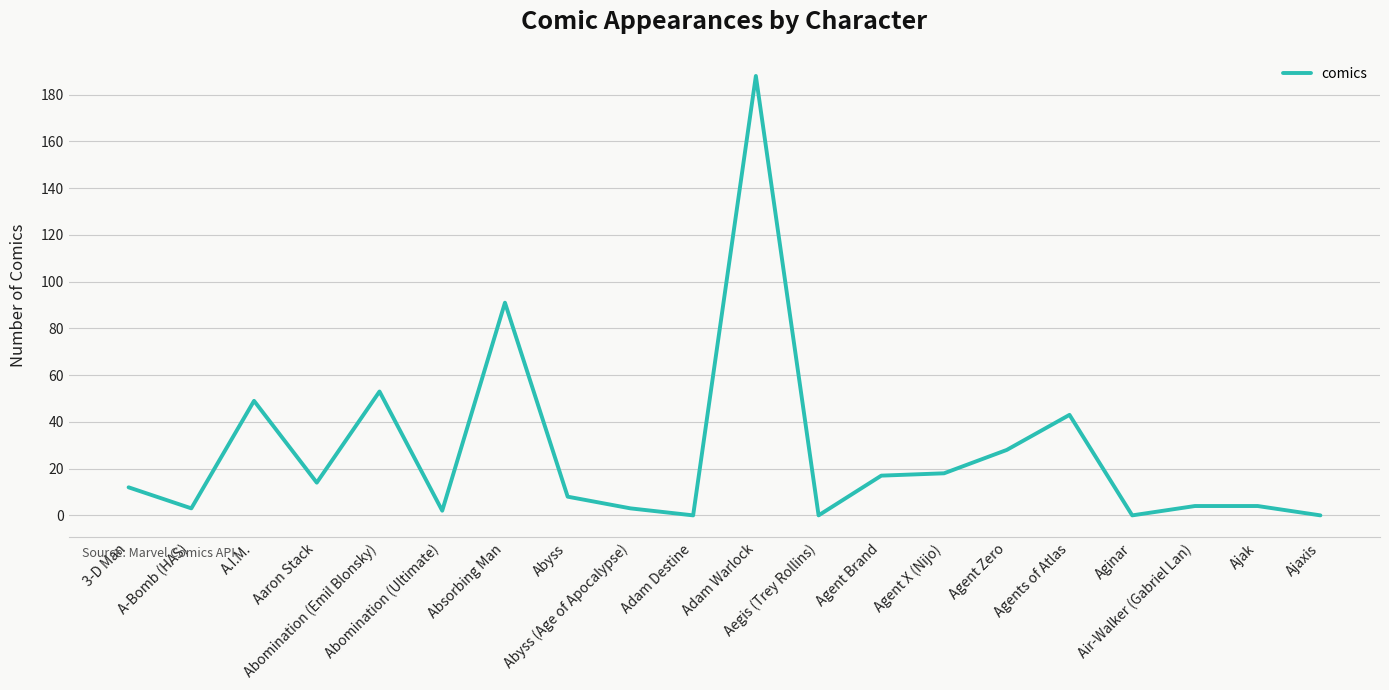

What is the difference between the maximum and minimum values?

188